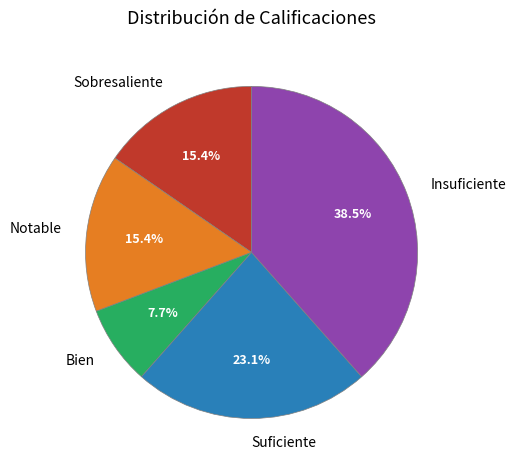

How many slices are in this pie chart?

5